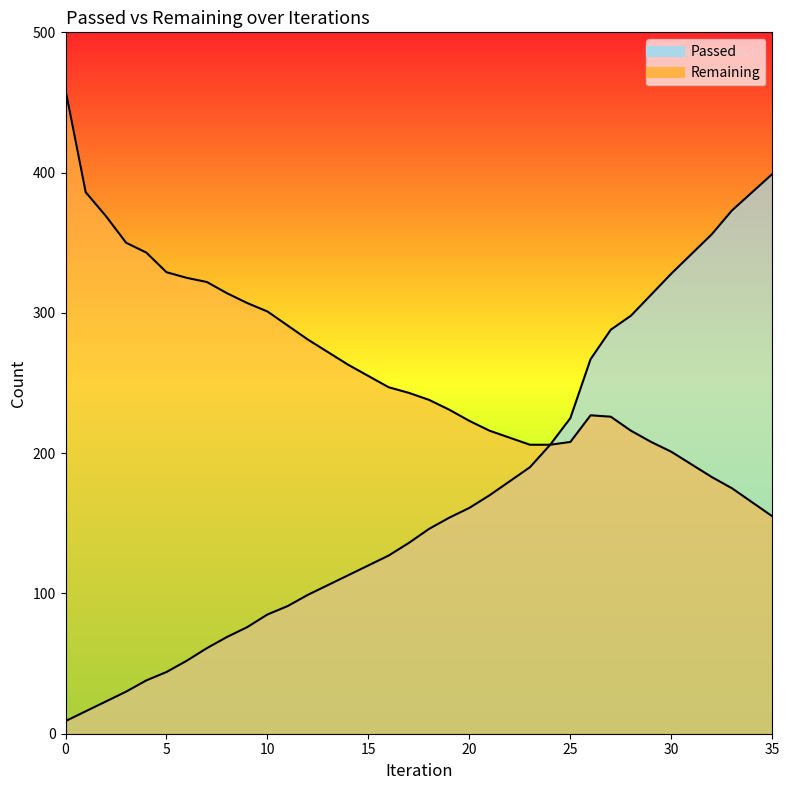

What is the average value of the Passed series?

169